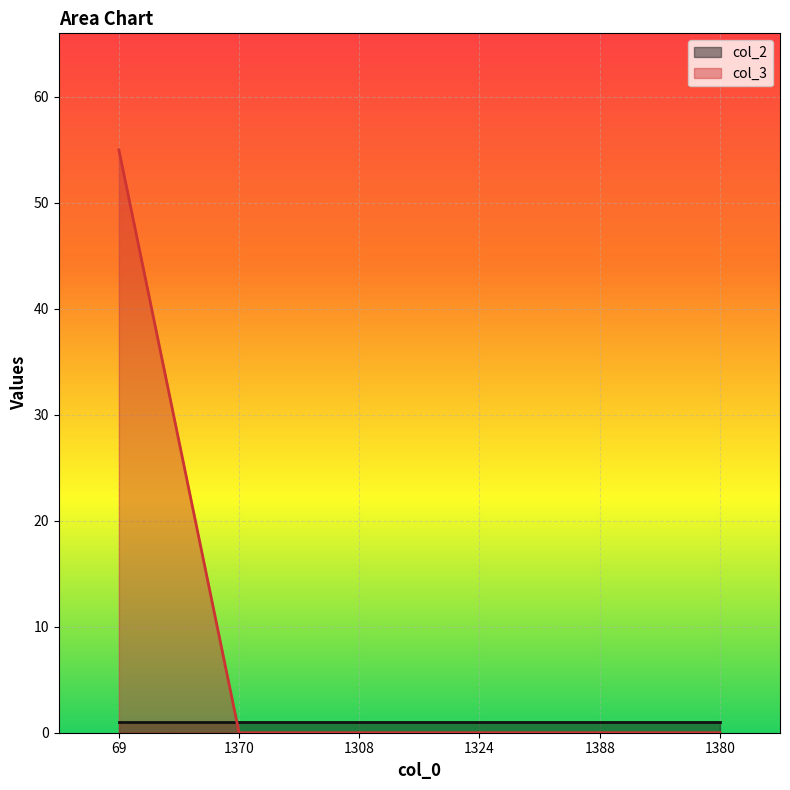

The chart shows a value of 36 at 1380. True or false?

False